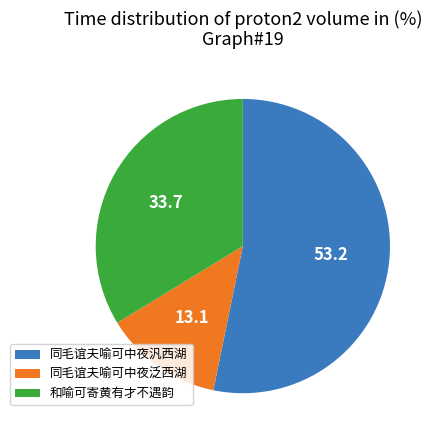

The 同毛谊夫喻可中夜汎西湖 slice represents 53% of the pie. True or false?

True